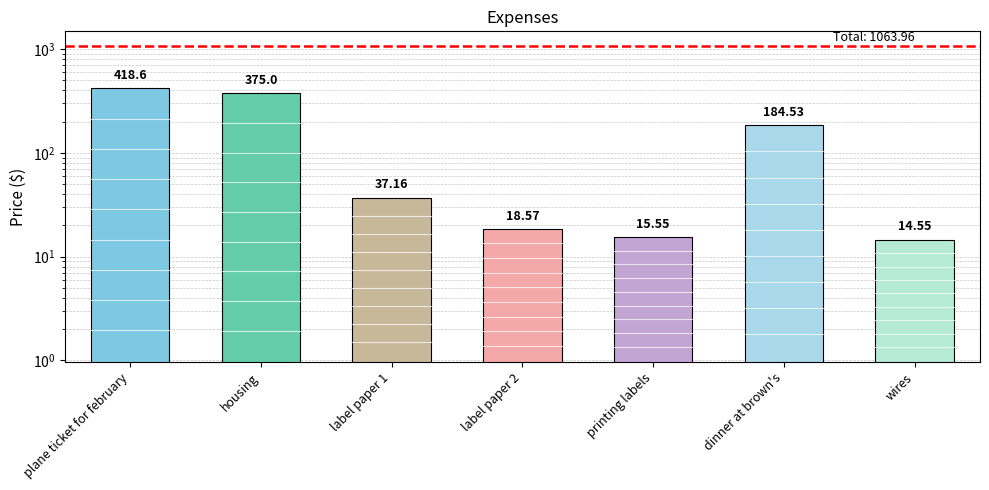

What is the value of the 7th bar from the left?

14.6